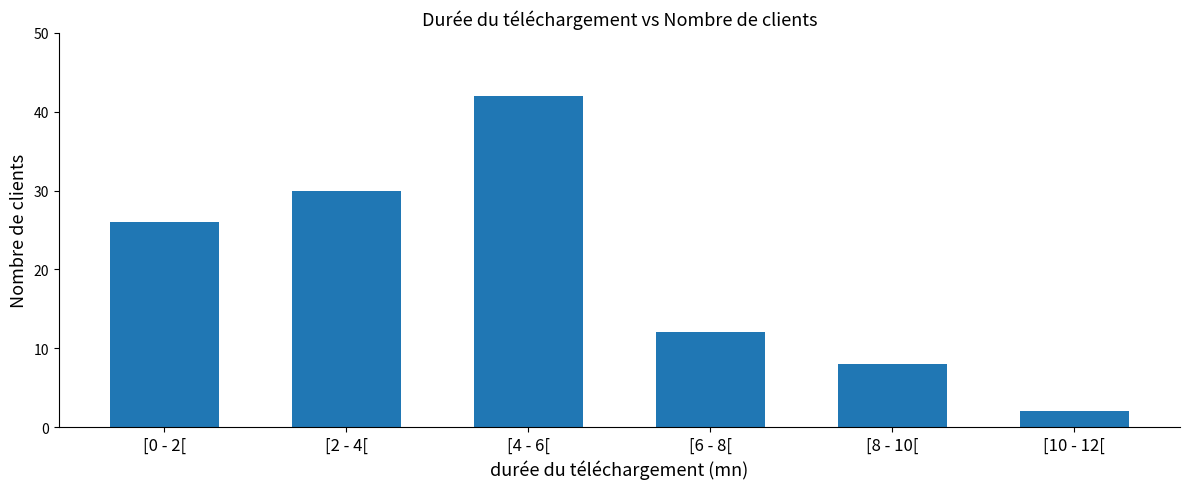

What is the difference between the maximum and minimum values?

40